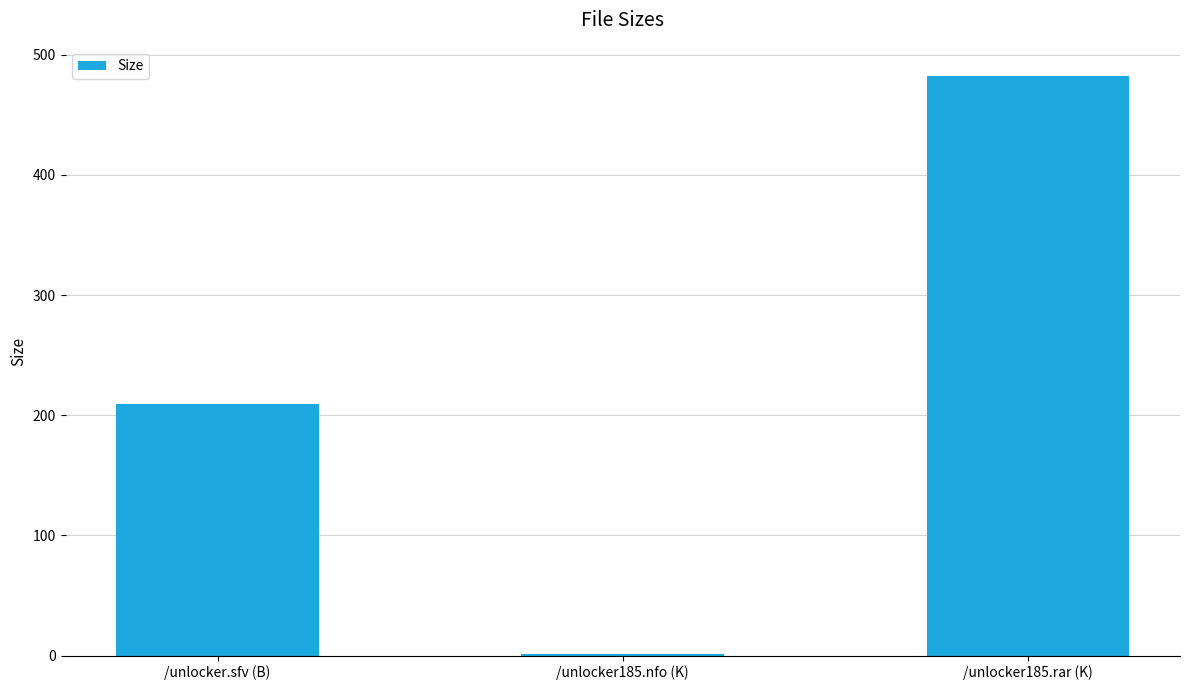

Reading right to left, list all the values displayed in this chart.

482.5	1.2	209.0